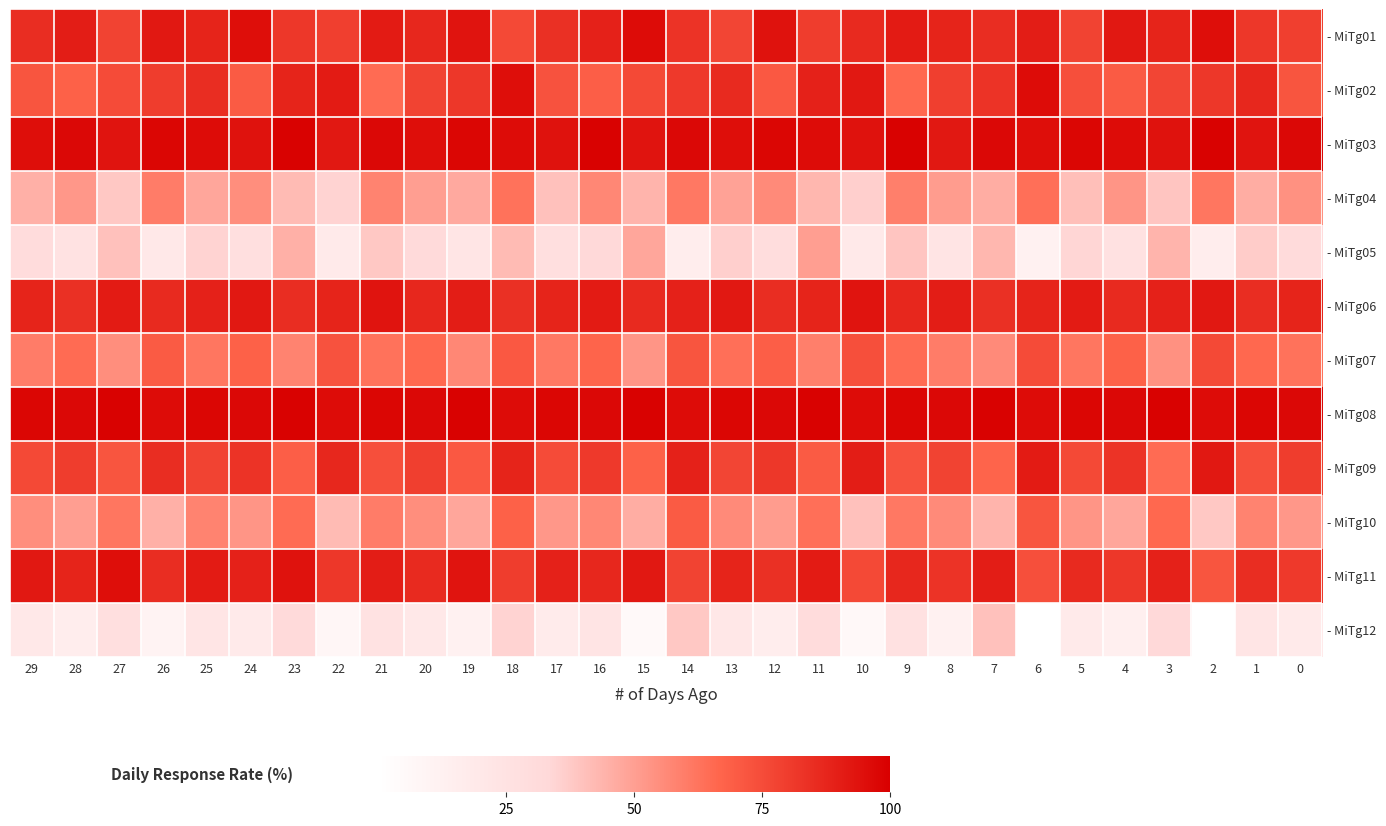

Is the value of - MiTg03 at 17 greater than the value of - MiTg09 at 24?

Yes